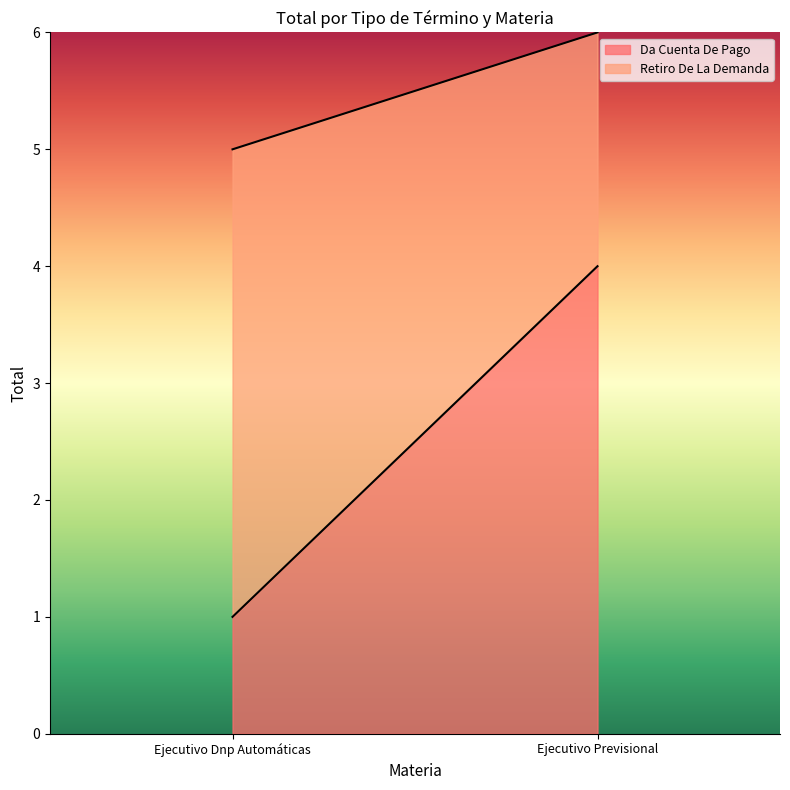

Count the number of categories in the chart.

2